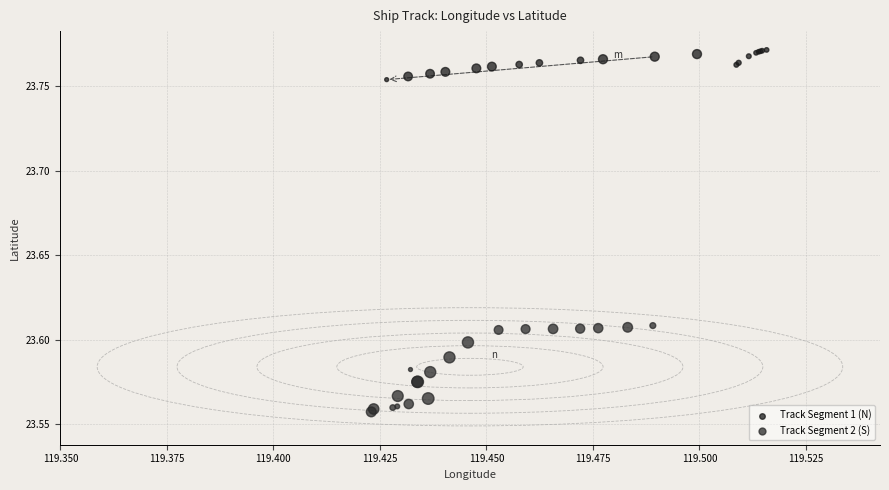

Which series has the widest spread of Y values?

Track Segment 2 (S)